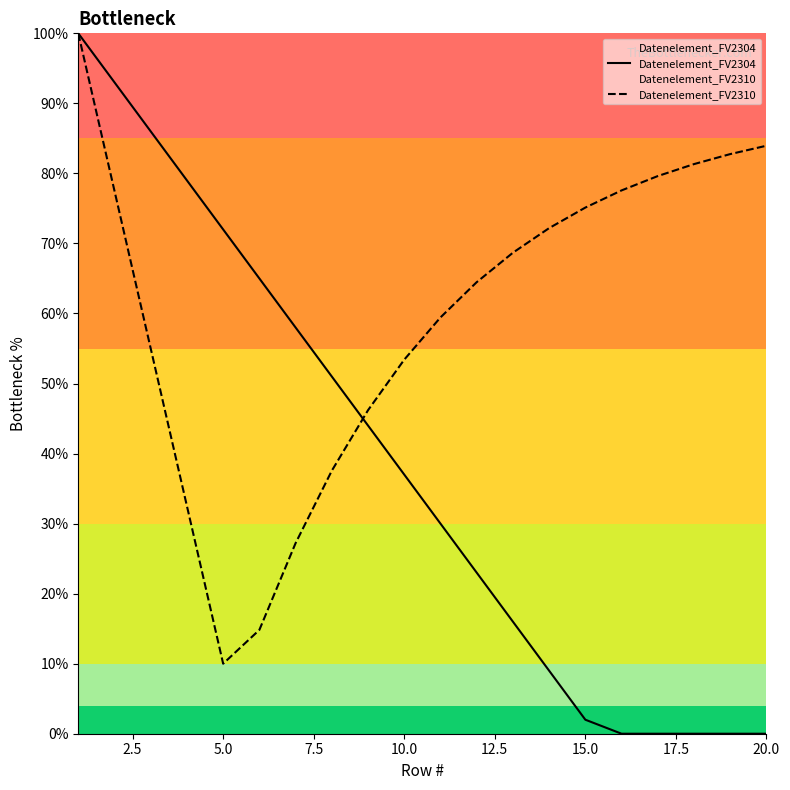

What is the maximum value for Datenelement_FV2310?

100.0